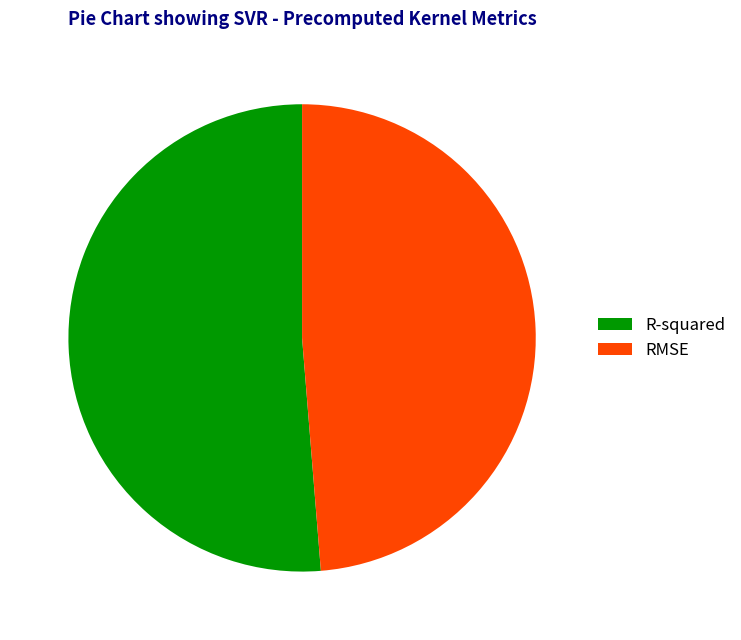

Do RMSE and R-squared together represent more than half of the pie?

Yes